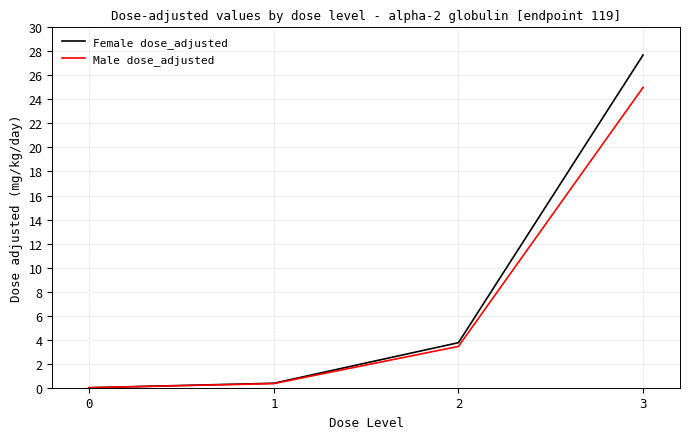

At which label does Male dose_adjusted reach its peak?

3